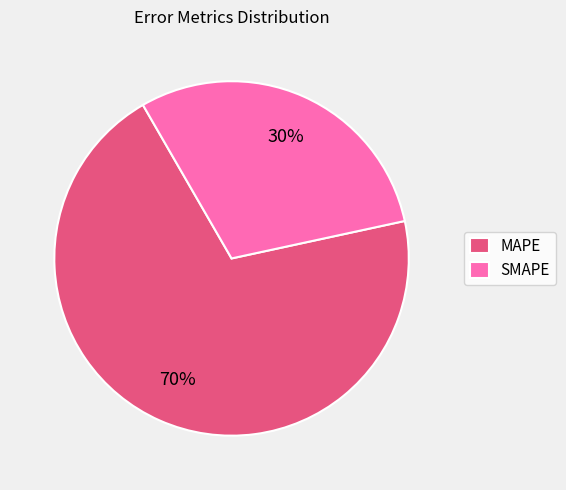

Approximately how many times larger is the value at MAPE compared to SMAPE?

2.3